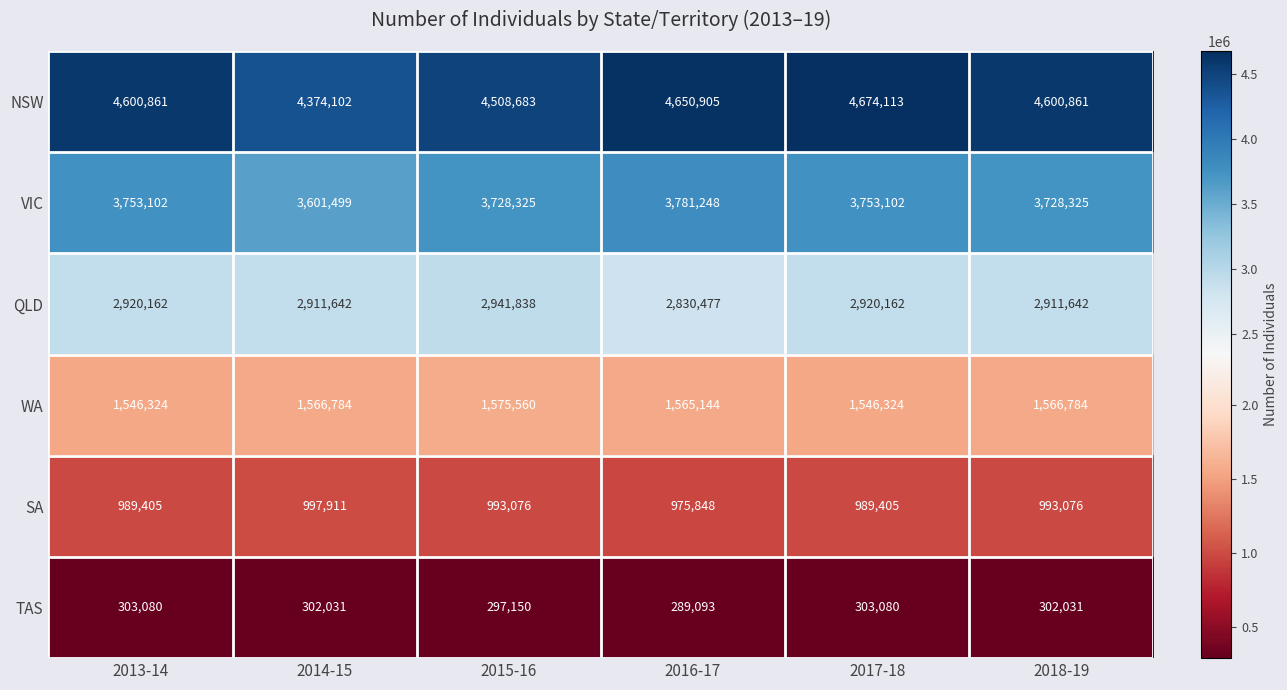

What is the difference between the maximum and minimum values in the QLD series?

111361